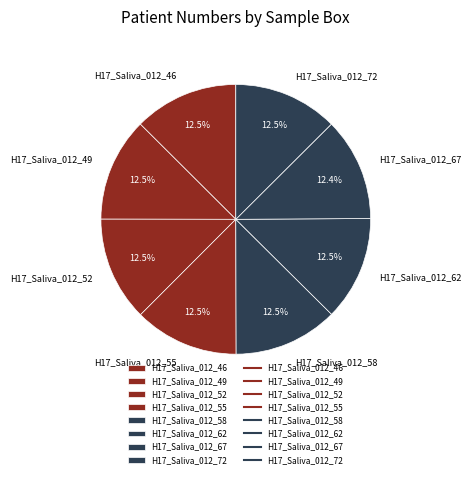

How many segments does this pie chart have?

8